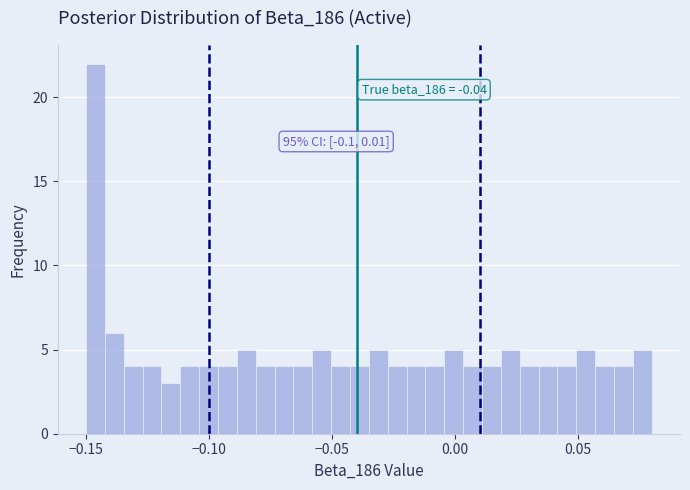

Read against the x-axis, roughly where is the centre of the tallest bar?

-0.145